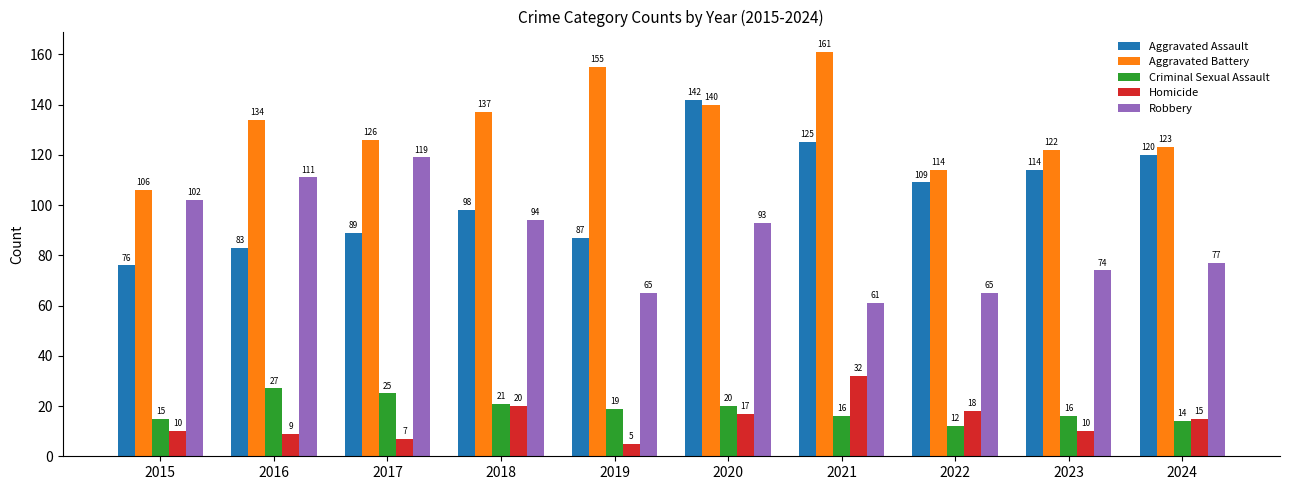

At how many categories does at least one series exceed 150?

2